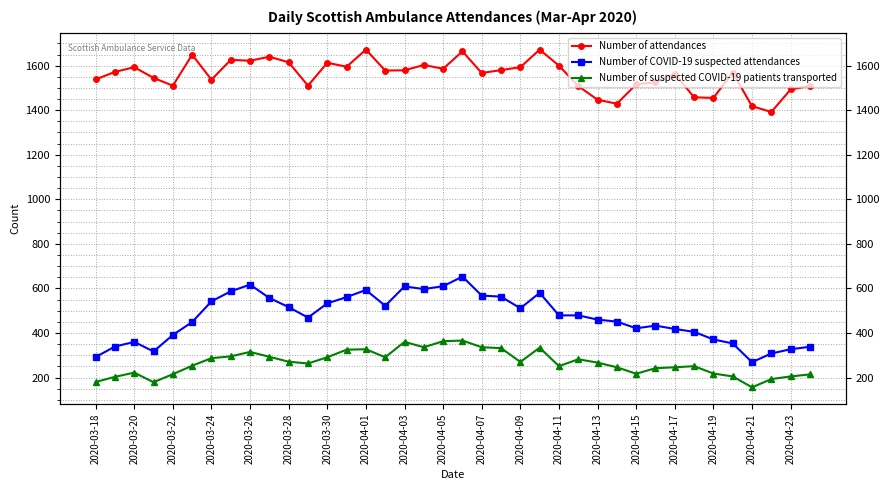

How many interior local valleys does the Number of suspected COVID-19 patients transported series have?

8